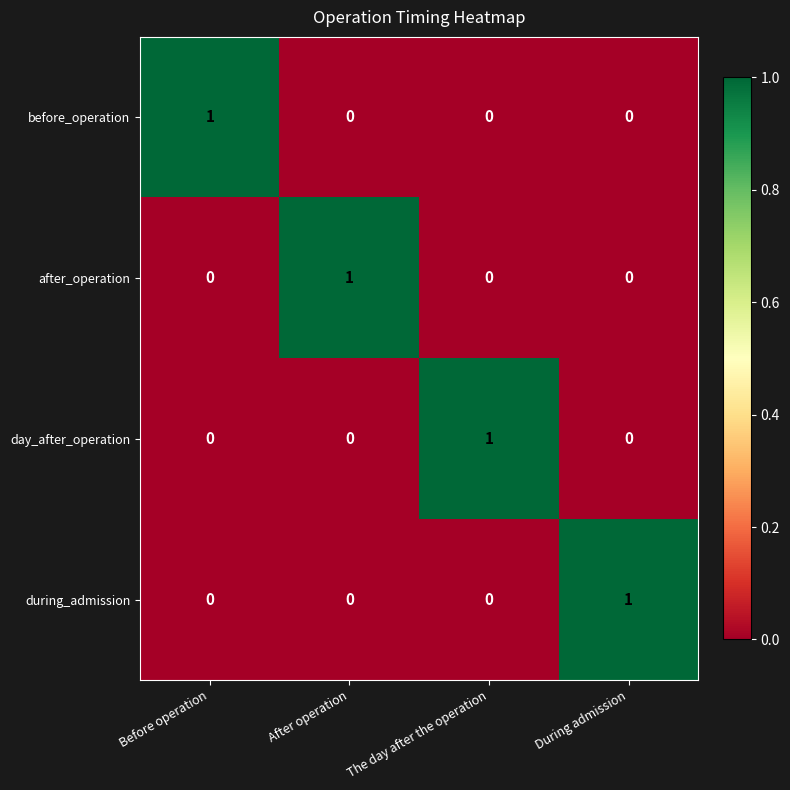

The value of during_admission at The day after the operation is 0. True or false?

True